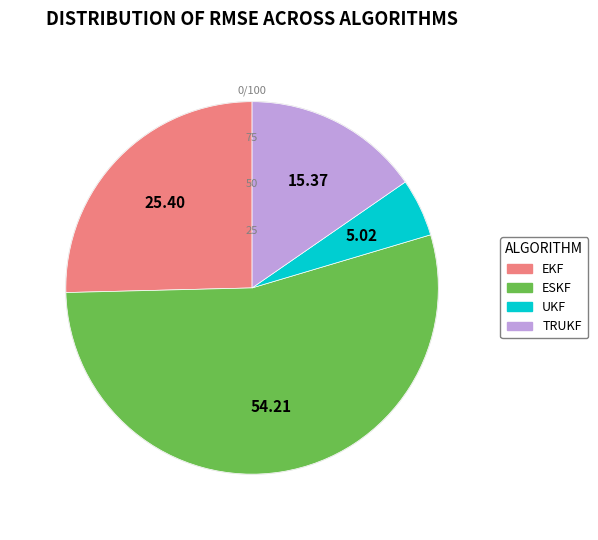

Combined, what portion of the pie is TRUKF and ESKF?

69.6%